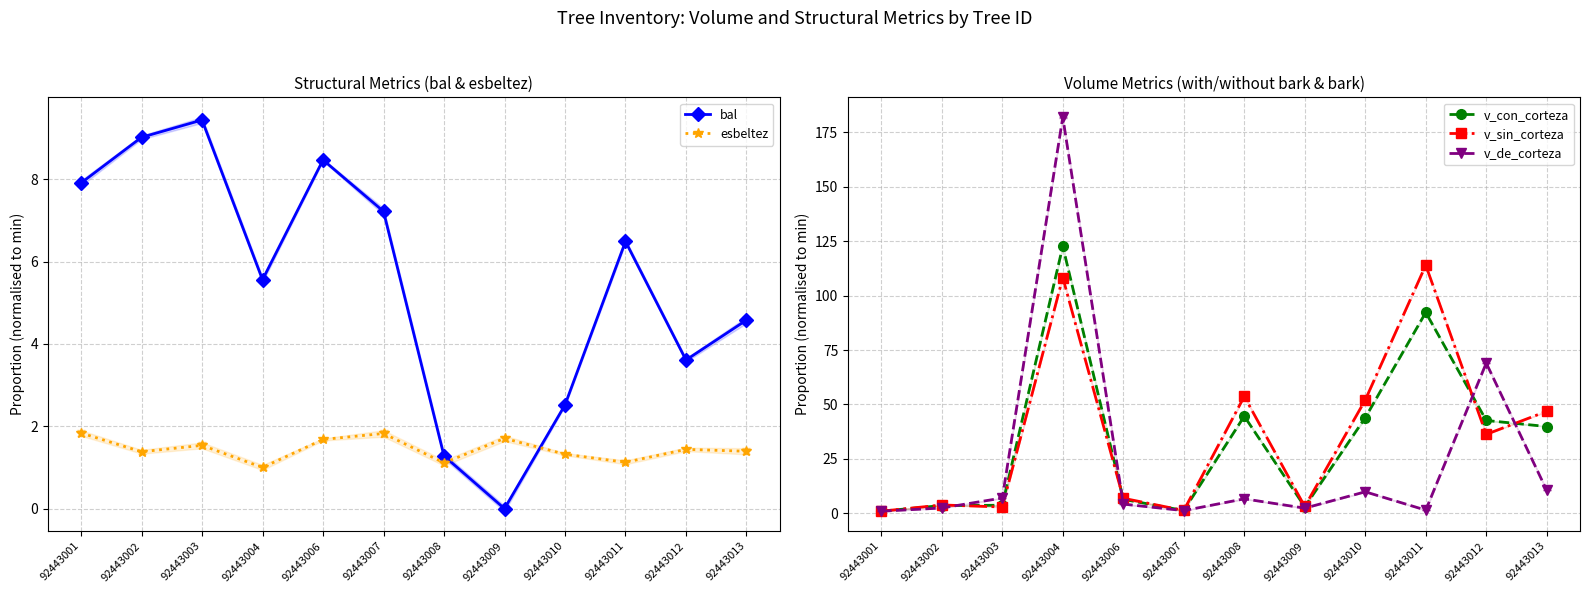

What are all the series names shown in the legend?

bal, esbeltez, v_con_corteza, v_sin_corteza, v_de_corteza